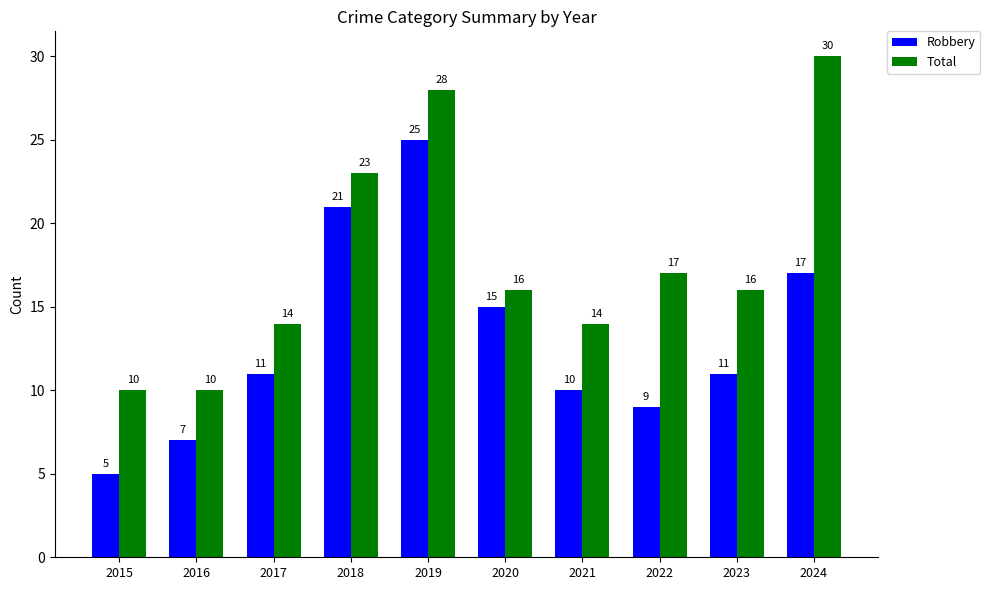

Are the bars grouped side by side (vs. stacked)?

Yes